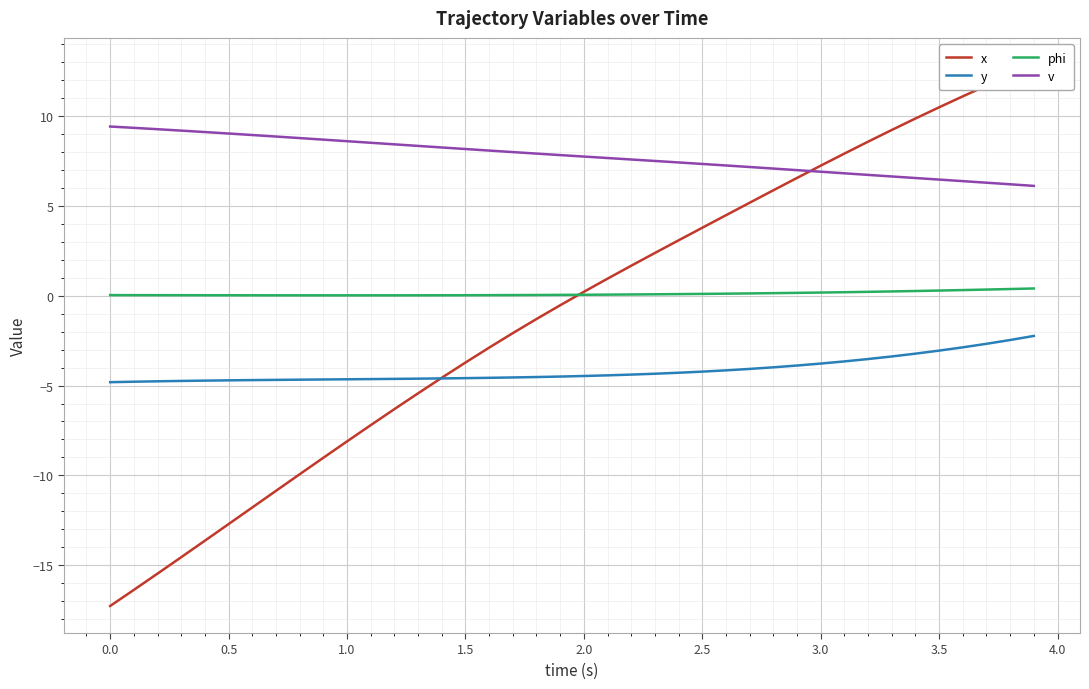

True or false: y and phi cross at least once.

False